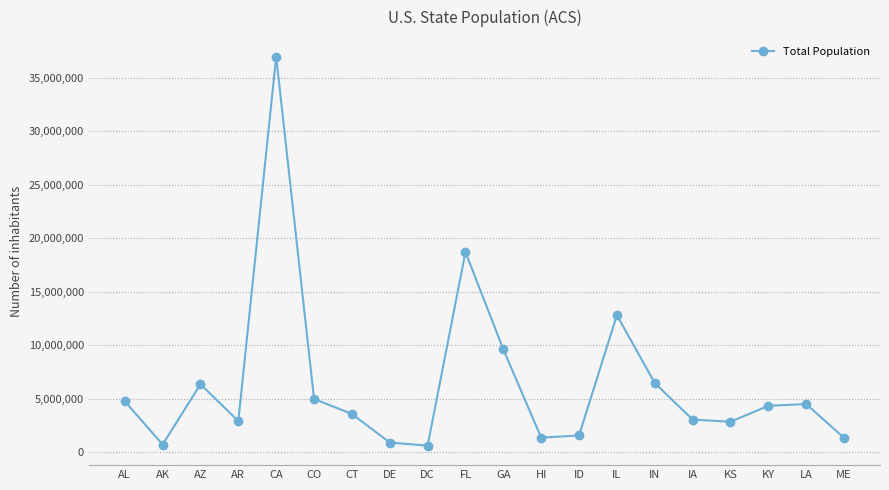

What is the difference between the maximum and second lowest values?

36268497